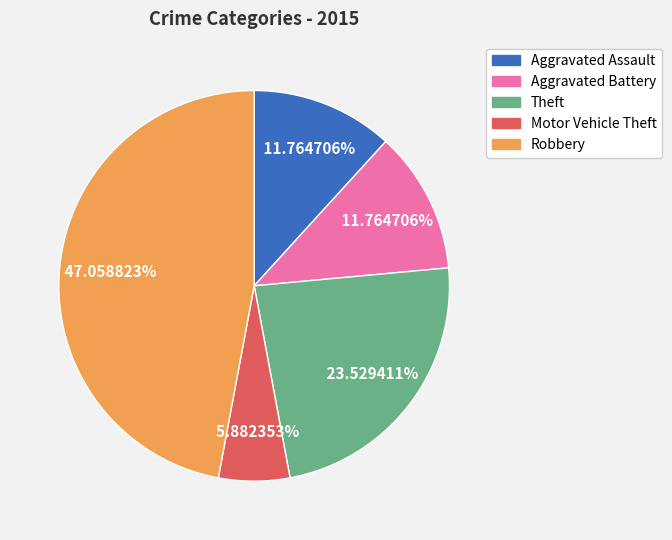

Between Theft and Aggravated Battery, which is larger?

Theft